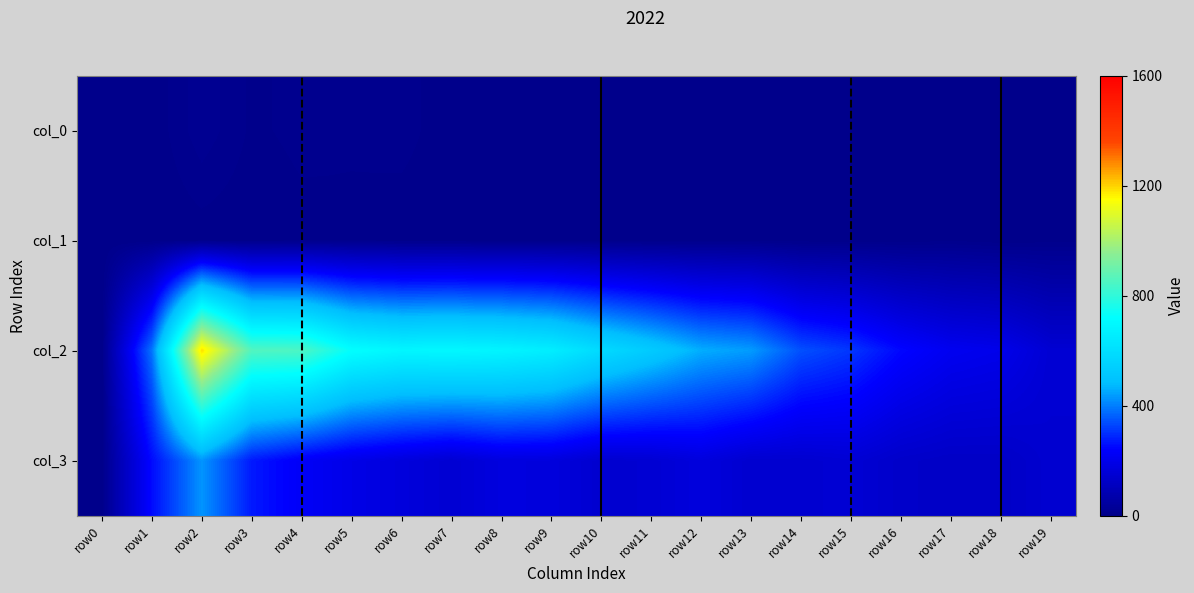

At which category is the sum across all series the highest?

row2